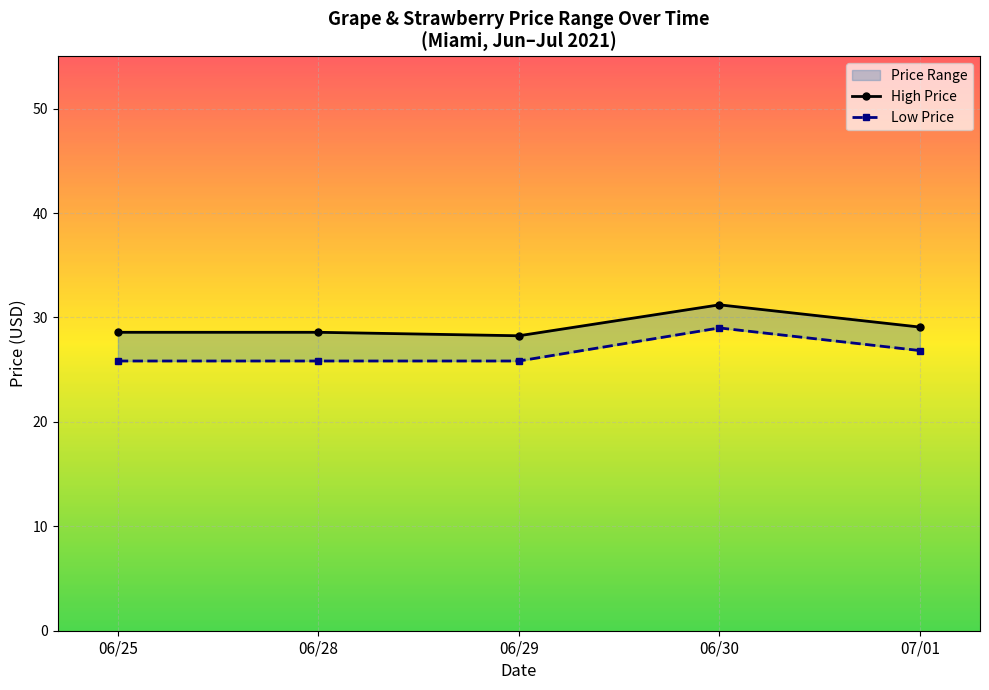

What position from the right is 06/29?

3